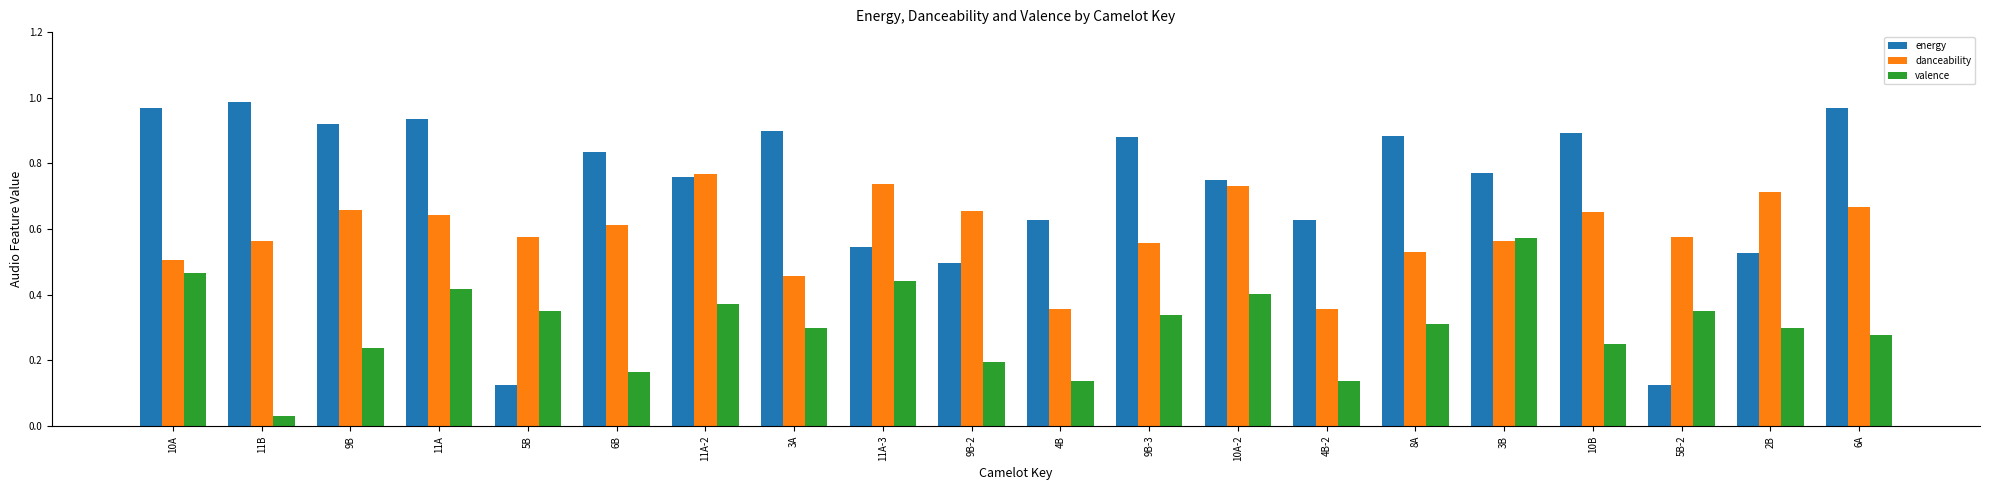

Which series has the largest range (max minus min)?

energy